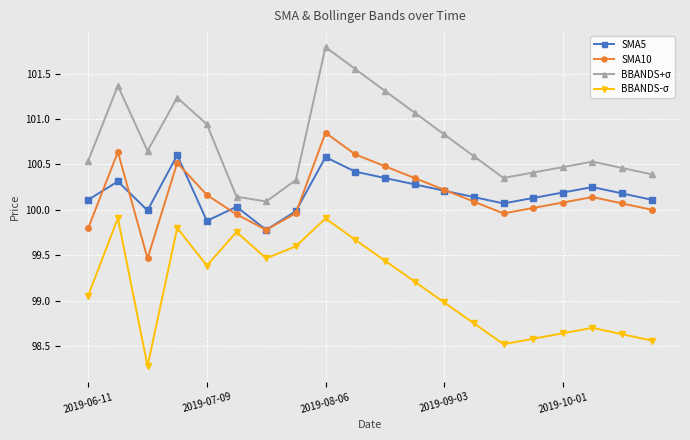

True or false: SMA10 and BBANDS+σ intersect in this chart.

False